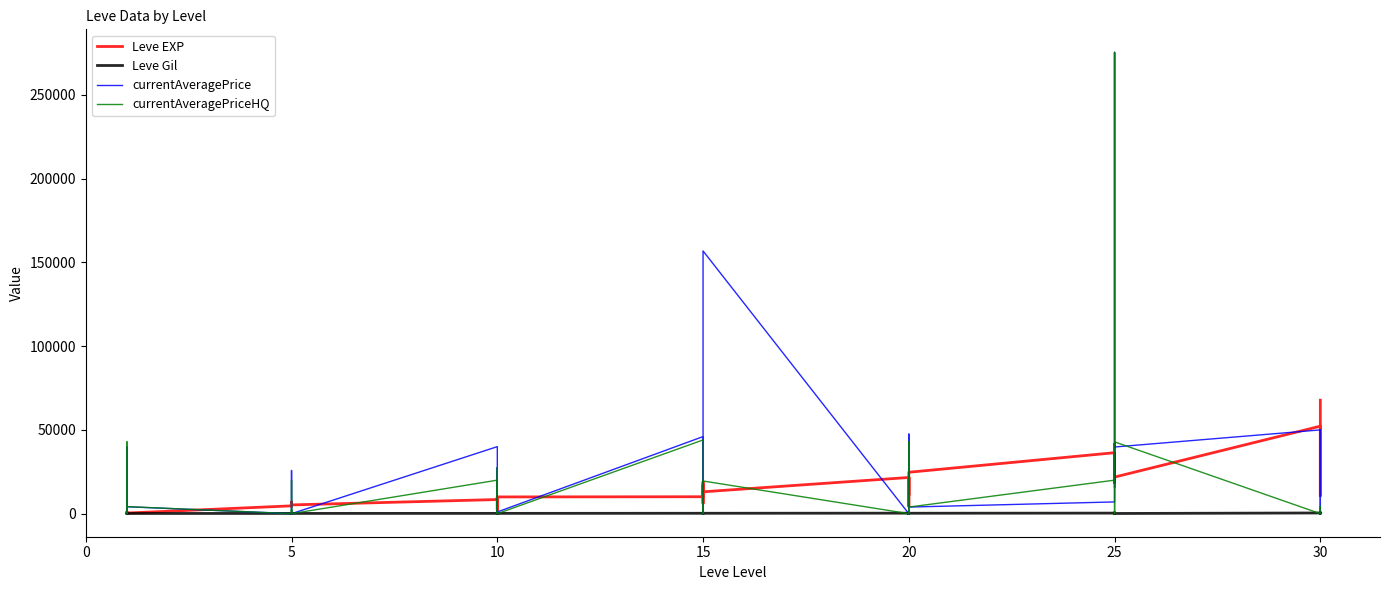

True or false: Leve EXP and Leve Gil cross at least once.

False